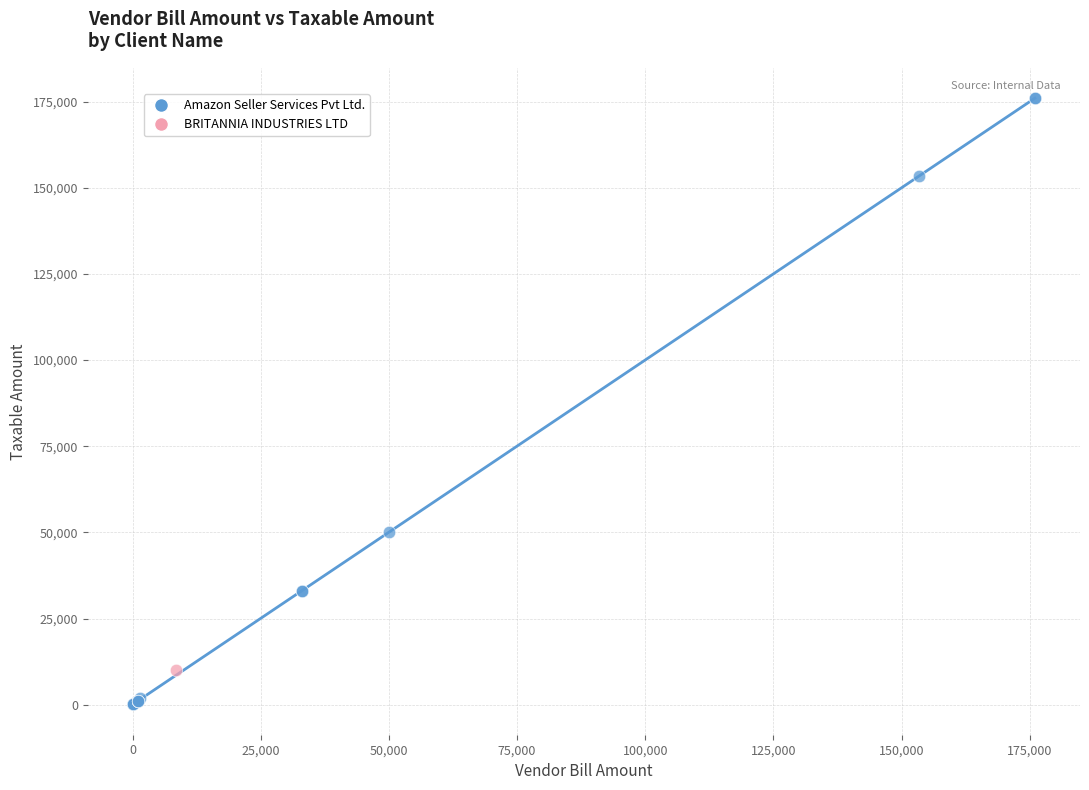

What are all the series names shown in the legend?

Amazon Seller Services Pvt Ltd., BRITANNIA INDUSTRIES LTD